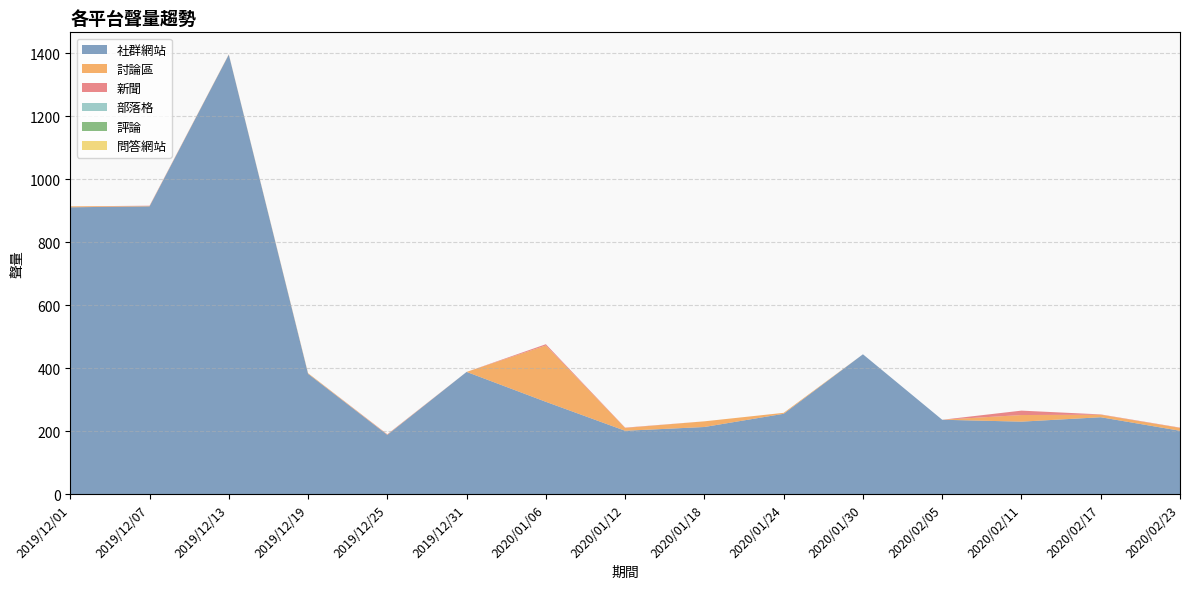

Reading left to right, what are all the values shown in this chart?

社群網站: 2019/12/01=911	2019/12/07=914	2019/12/13=1396	2019/12/19=382	2019/12/25=188	2019/12/31=388	2020/01/06=293	2020/01/12=201	2020/01/18=213	2020/01/24=255	2020/01/30=444	2020/02/05=236	2020/02/11=230	2020/02/17=244	2020/02/23=201
討論區: 2019/12/01=3	2019/12/07=1	2019/12/13=1	2019/12/19=2	2019/12/25=1	2019/12/31=0	2020/01/06=179	2020/01/12=9	2020/01/18=18	2020/01/24=3	2020/01/30=0	2020/02/05=0	2020/02/11=21	2020/02/17=8	2020/02/23=9
新聞: 2019/12/01=0	2019/12/07=1	2019/12/13=0	2019/12/19=0	2019/12/25=1	2019/12/31=0	2020/01/06=4	2020/01/12=1	2020/01/18=0	2020/01/24=0	2020/01/30=0	2020/02/05=0	2020/02/11=14	2020/02/17=1	2020/02/23=1
部落格: 2019/12/01=0	2019/12/07=0	2019/12/13=0	2019/12/19=0	2019/12/25=0	2019/12/31=0	2020/01/06=0	2020/01/12=0	2020/01/18=0	2020/01/24=0	2020/01/30=0	2020/02/05=0	2020/02/11=0	2020/02/17=0	2020/02/23=0
評論: 2019/12/01=0	2019/12/07=0	2019/12/13=0	2019/12/19=0	2019/12/25=0	2019/12/31=0	2020/01/06=0	2020/01/12=0	2020/01/18=0	2020/01/24=0	2020/01/30=0	2020/02/05=0	2020/02/11=0	2020/02/17=0	2020/02/23=0
問答網站: 2019/12/01=0	2019/12/07=0	2019/12/13=0	2019/12/19=0	2019/12/25=0	2019/12/31=0	2020/01/06=0	2020/01/12=0	2020/01/18=0	2020/01/24=0	2020/01/30=0	2020/02/05=0	2020/02/11=0	2020/02/17=0	2020/02/23=0